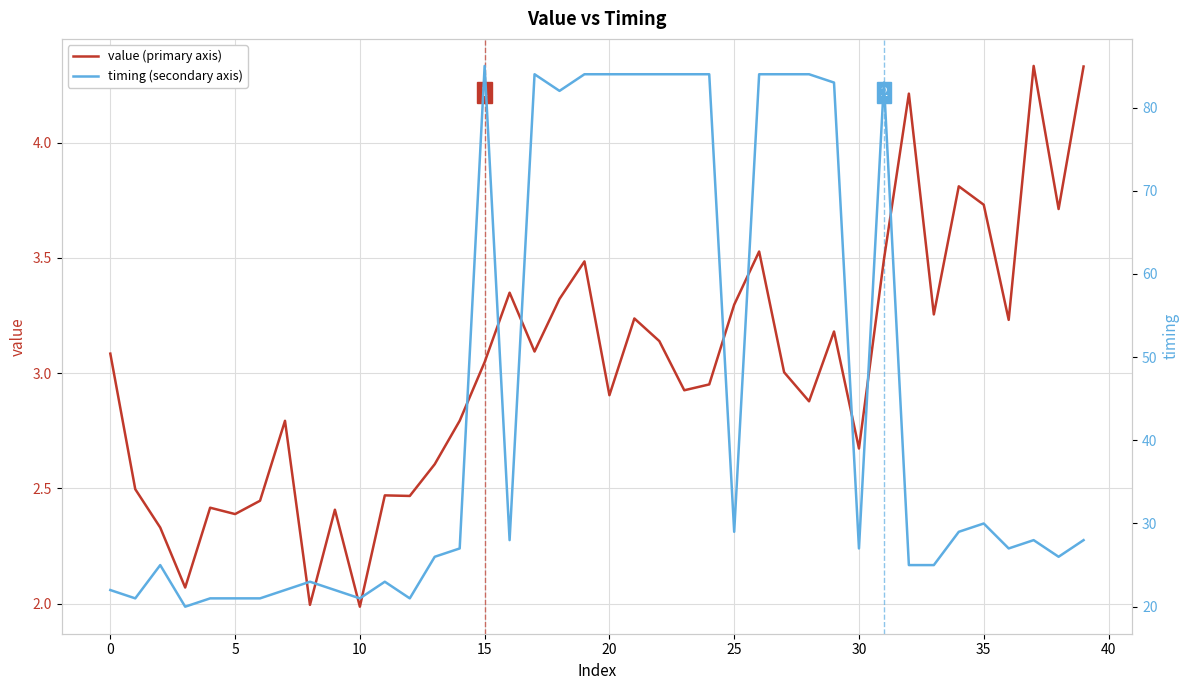

Is it true that value (primary axis) equals 5.2 at 0?

False